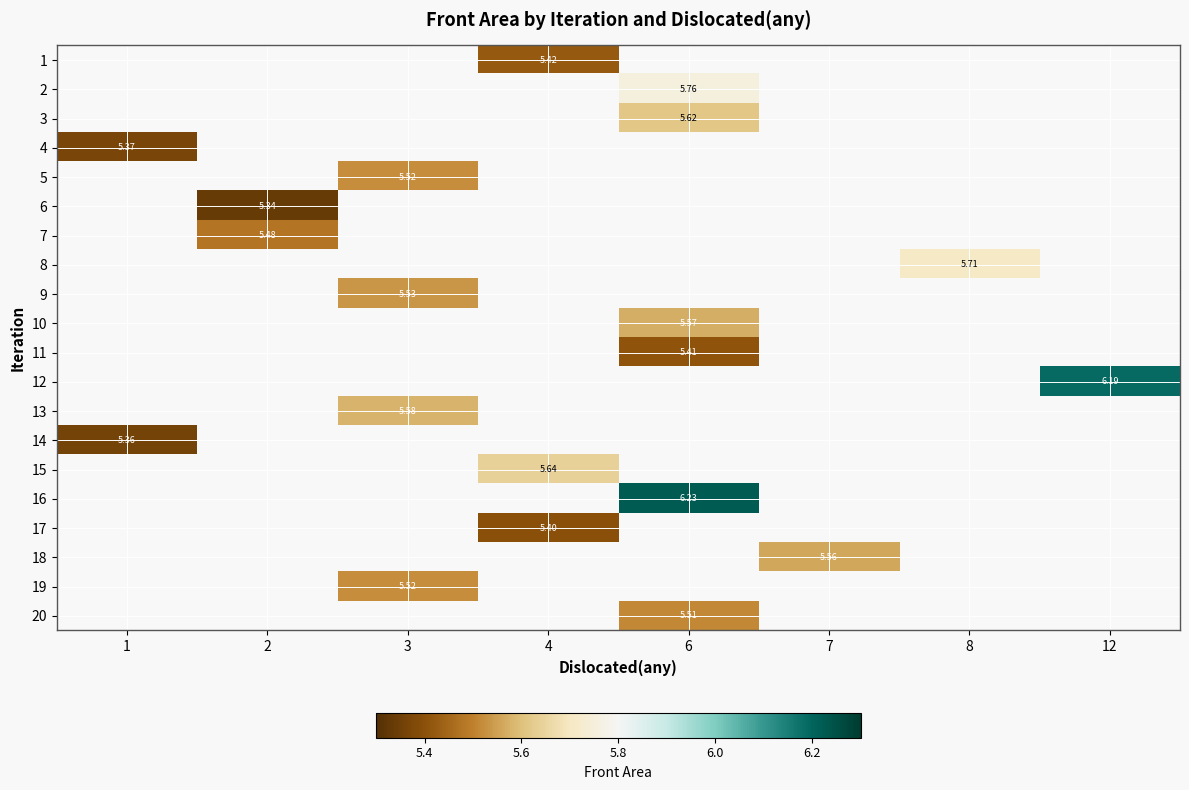

Which category has the lowest value across all series?

2